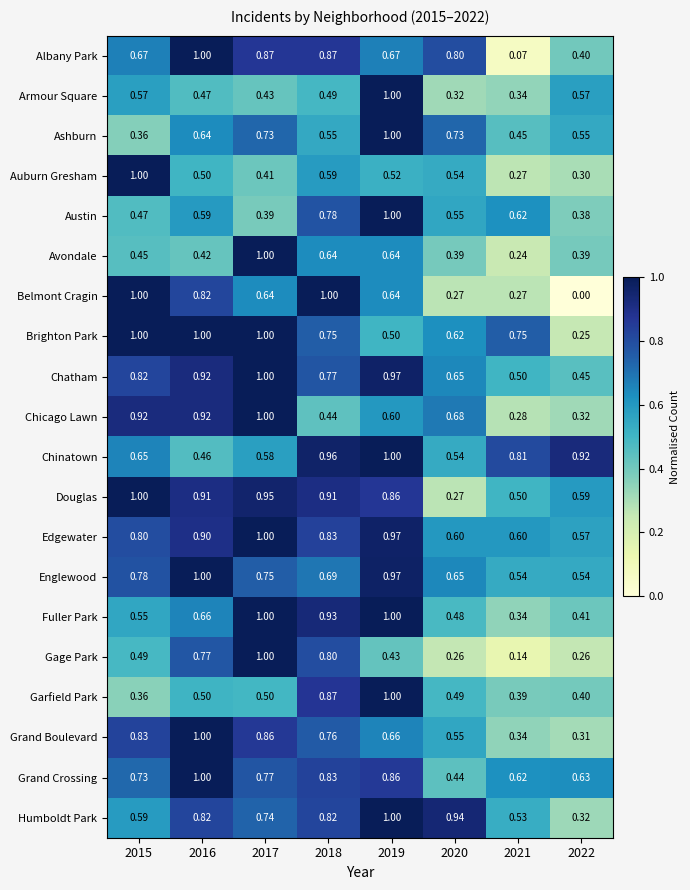

Is the value of Englewood at 2016 greater than the value of Ashburn at 2015?

Yes